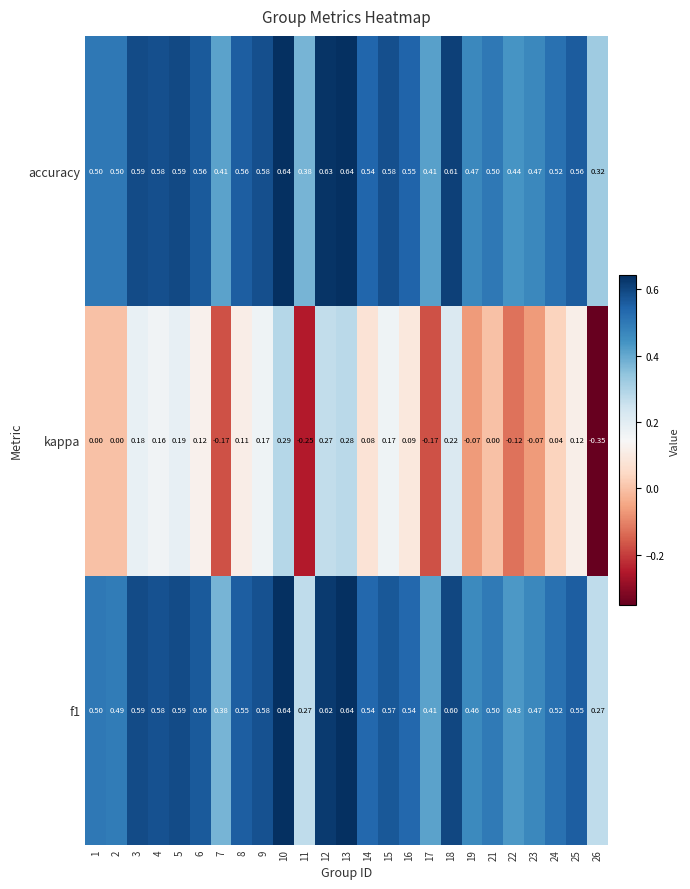

At which category is the sum across all series the highest?

10